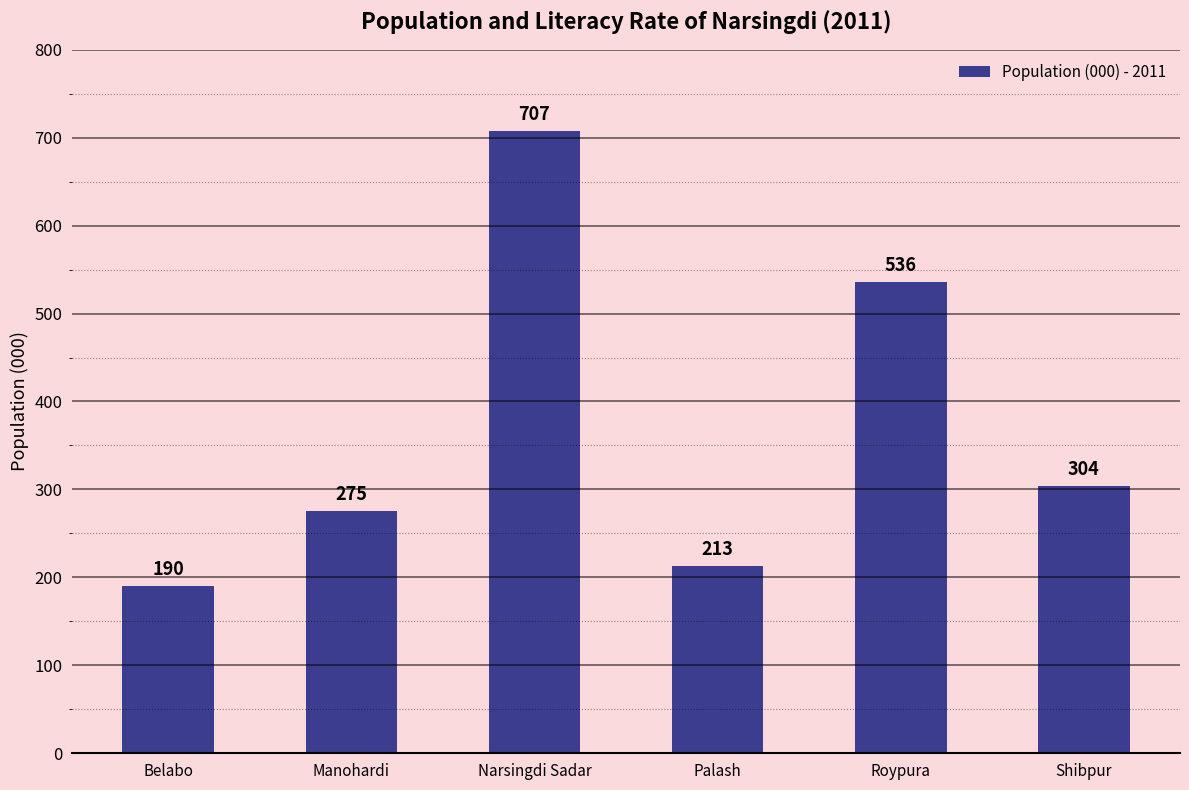

Rank the categories by value from lowest to highest.

Belabo, Palash, Manohardi, Shibpur, Roypura, Narsingdi Sadar